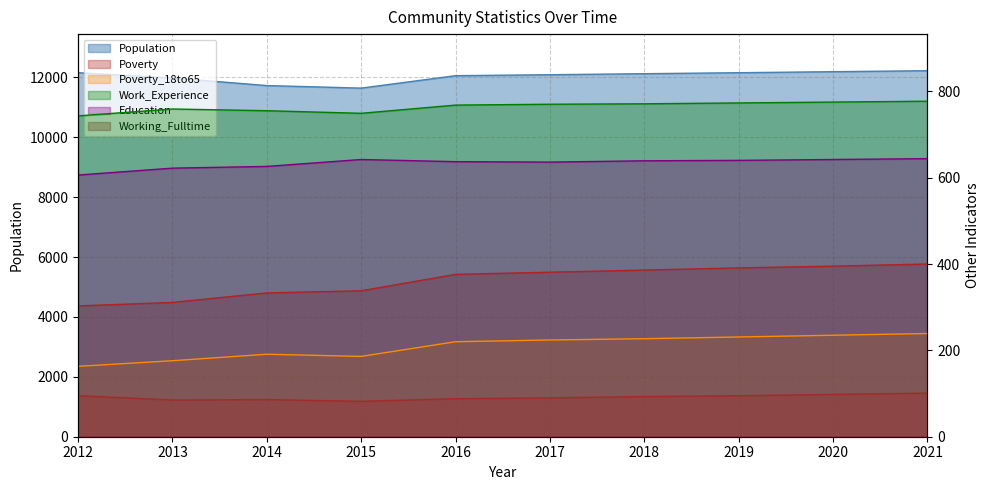

How many values in the Working_Fulltime series exceed 93?

4